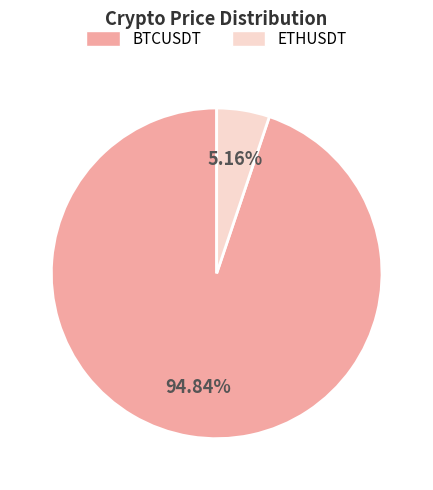

True or false: BTCUSDT accounts for 95% of the total.

True